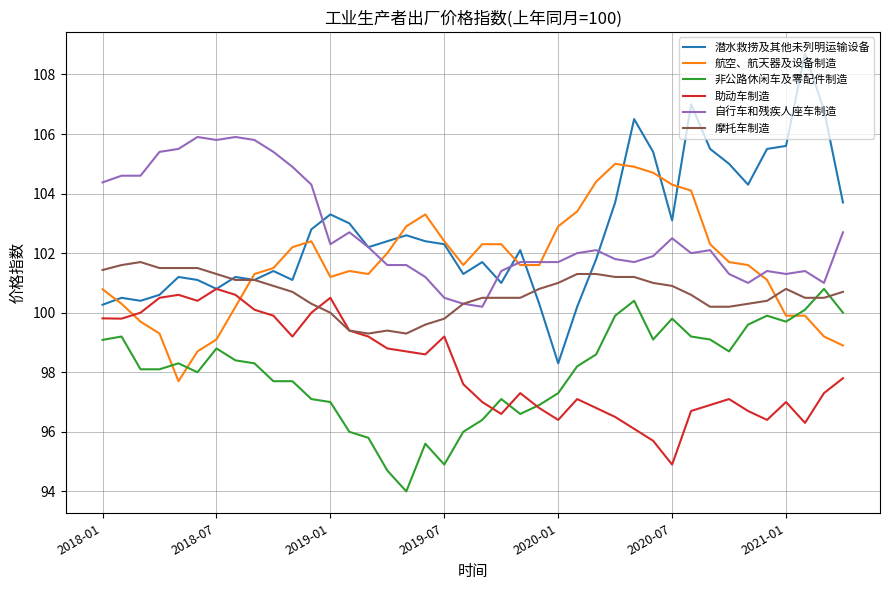

What is the minimum value shown in the chart?

94.0